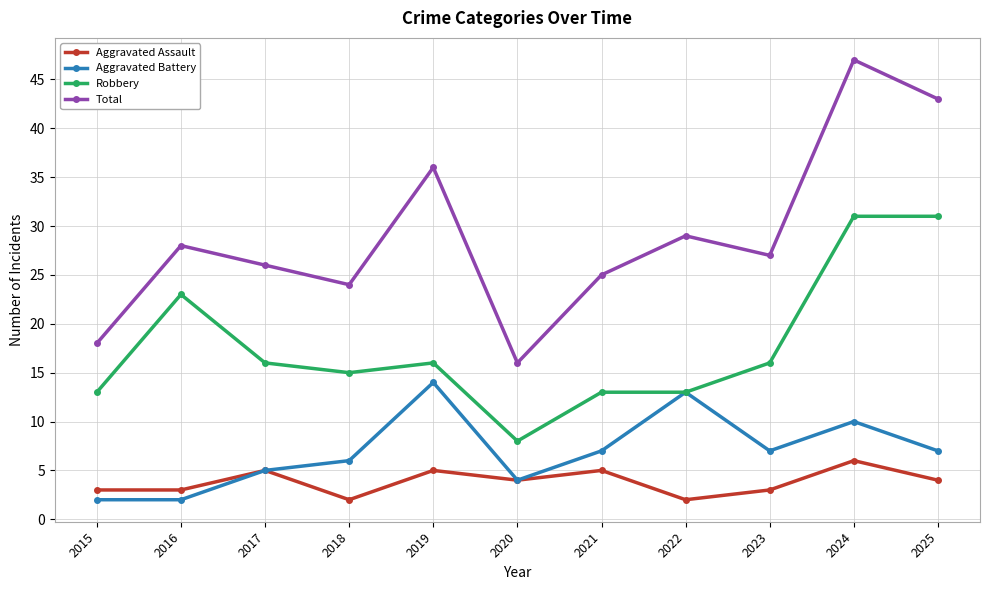

How many categories are shown in the chart?

11